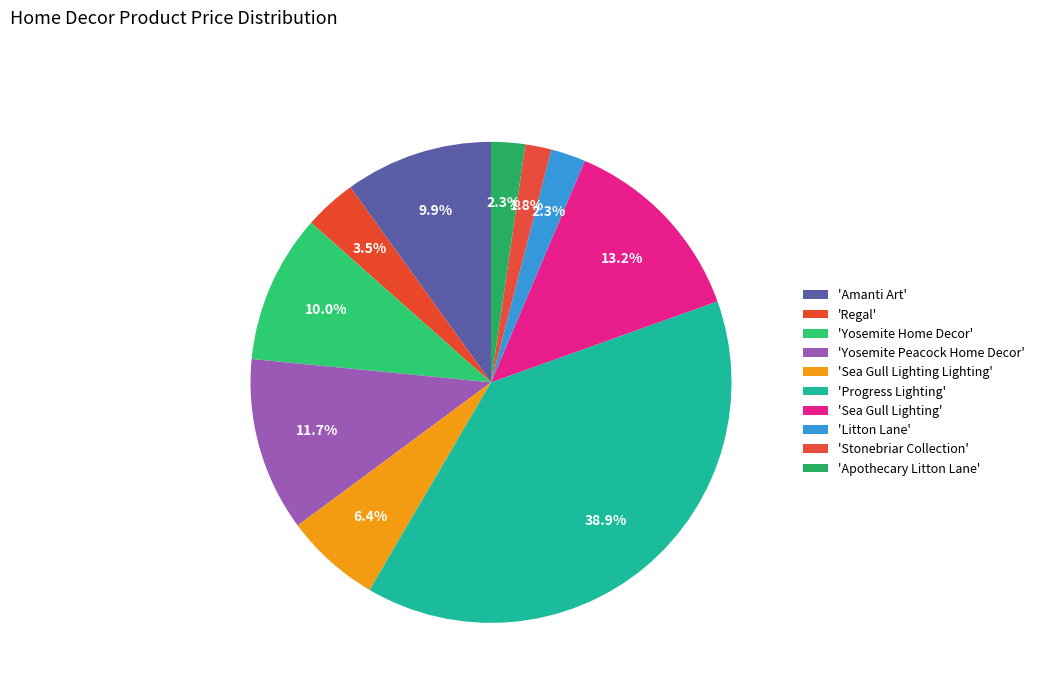

Which category has the biggest portion of the pie?

Progress Lighting